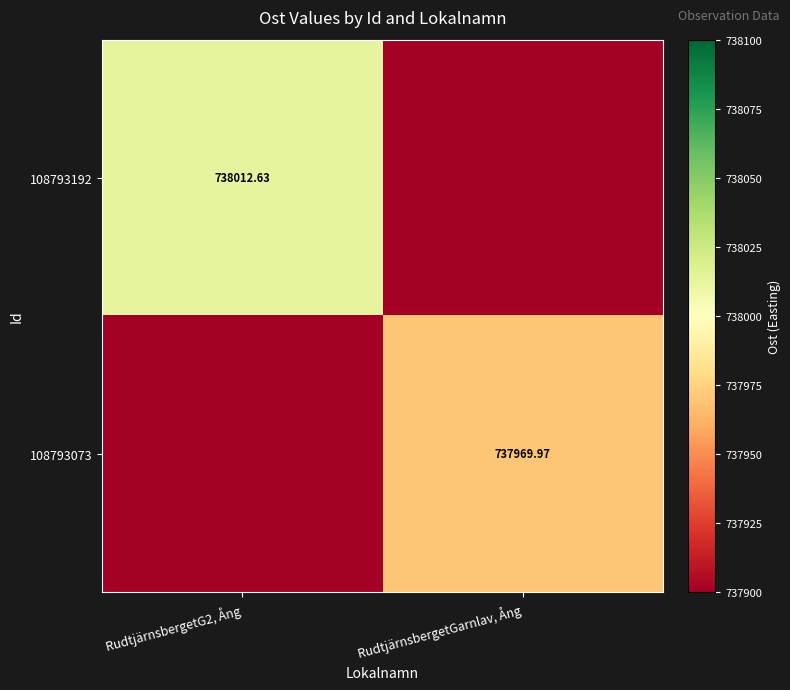

What is the difference between the highest and lowest values at RudtjärnsbergetG2, Ång?

142.7